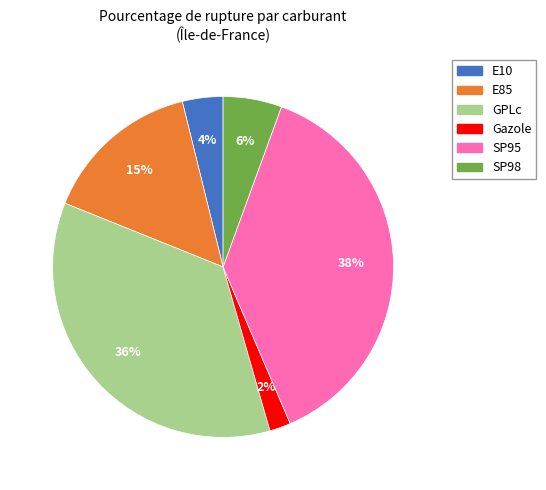

To the nearest percent, what is the combined percentage of SP98 and E85?

21%